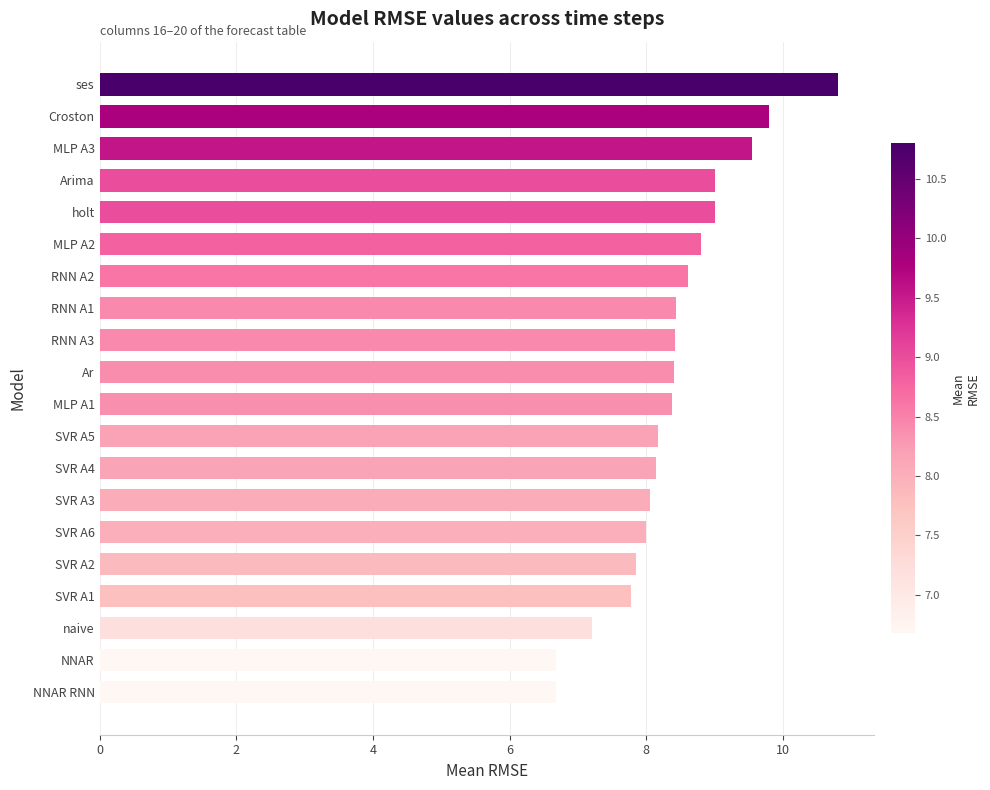

The value at RNN A1 is 8.4. True or false?

True